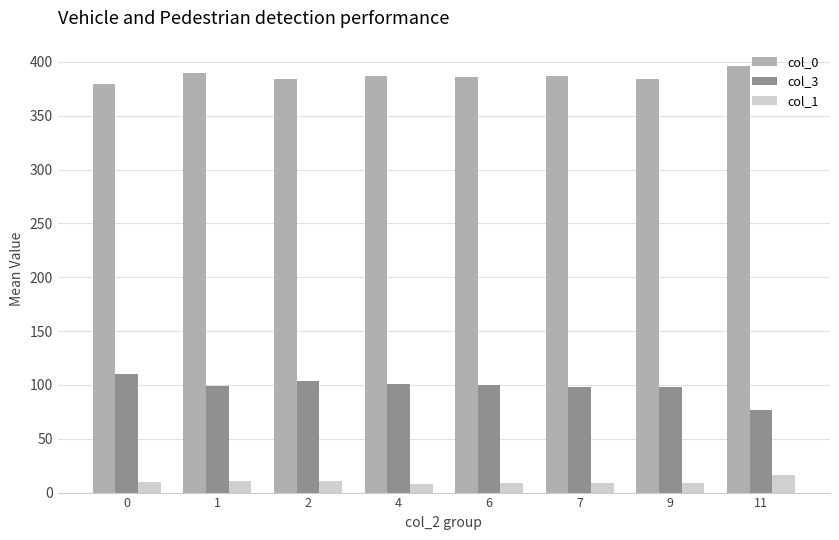

What is the approximate value of col_1 at 4?

8.2